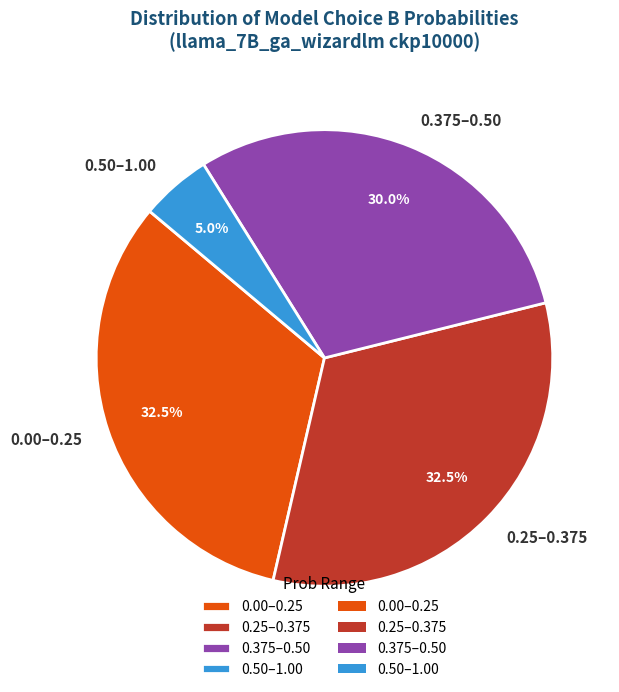

Which slice is the smallest?

0.50–1.00